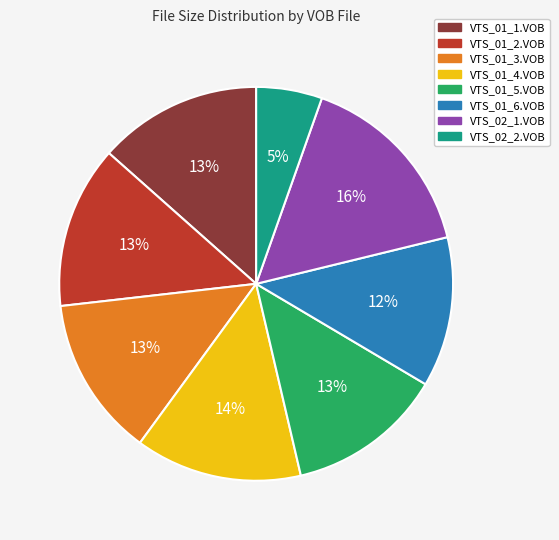

The VTS_01_4.VOB slice represents 14% of the pie. True or false?

True